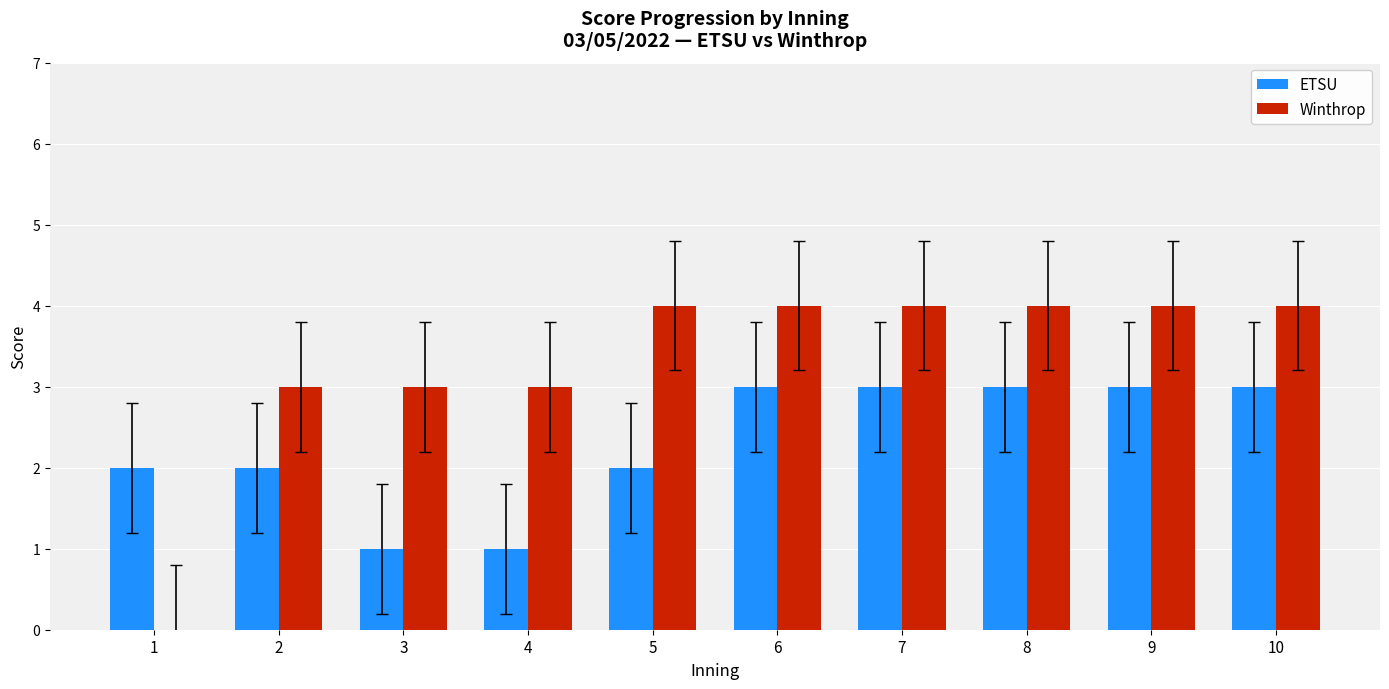

The value of Winthrop at 8 is 1. True or false?

False